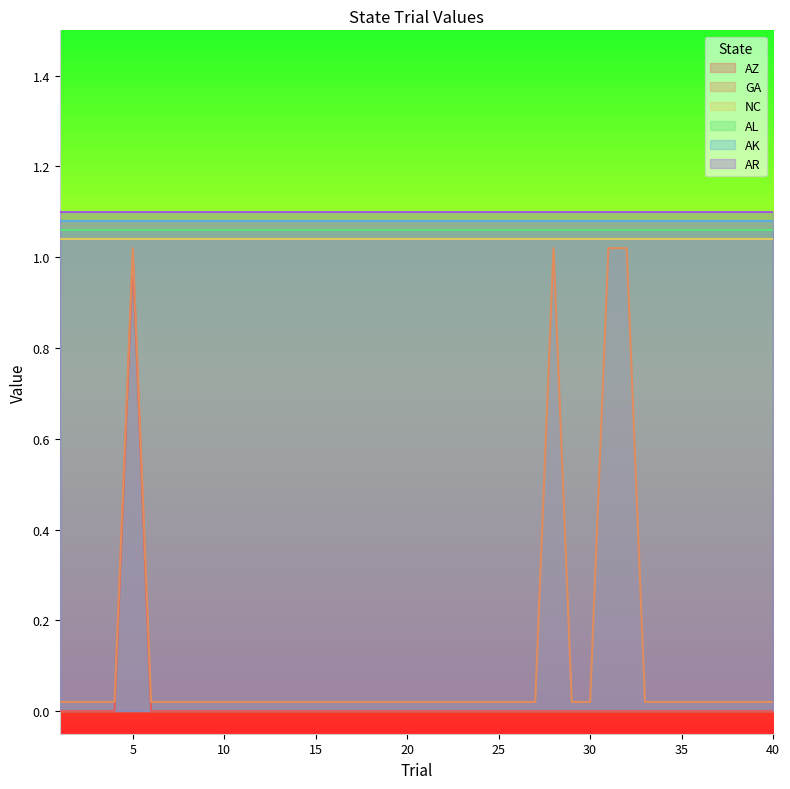

True or false: AL and AK intersect in this chart.

False